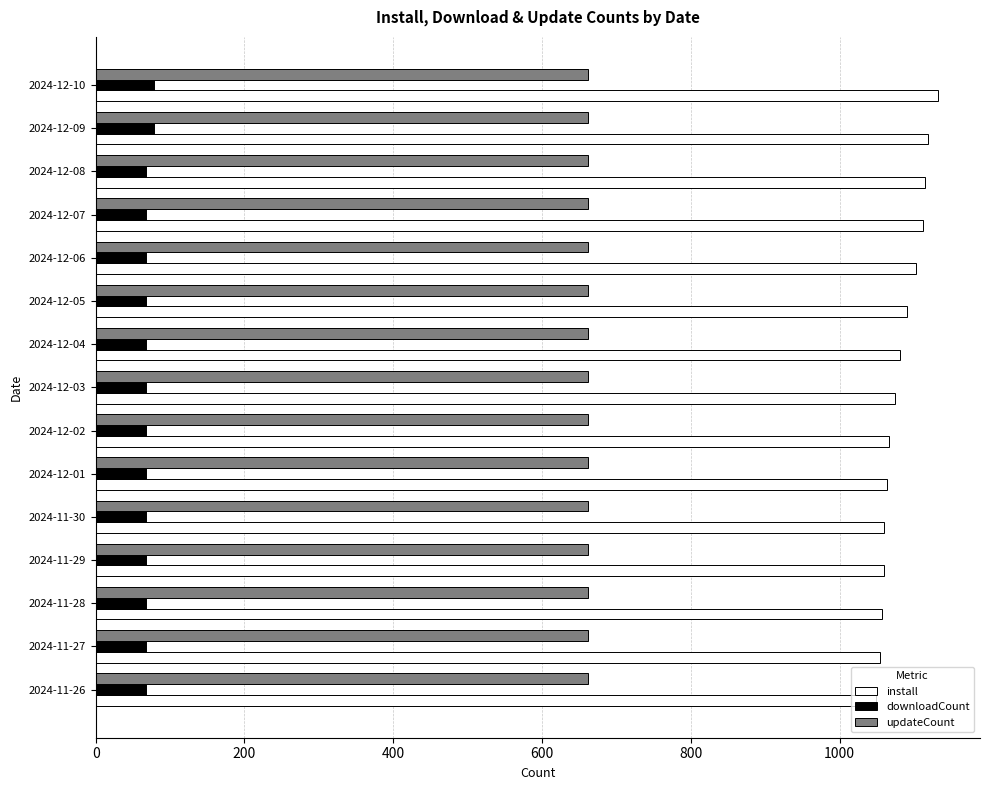

Which category has the highest value across all series?

2024-12-10